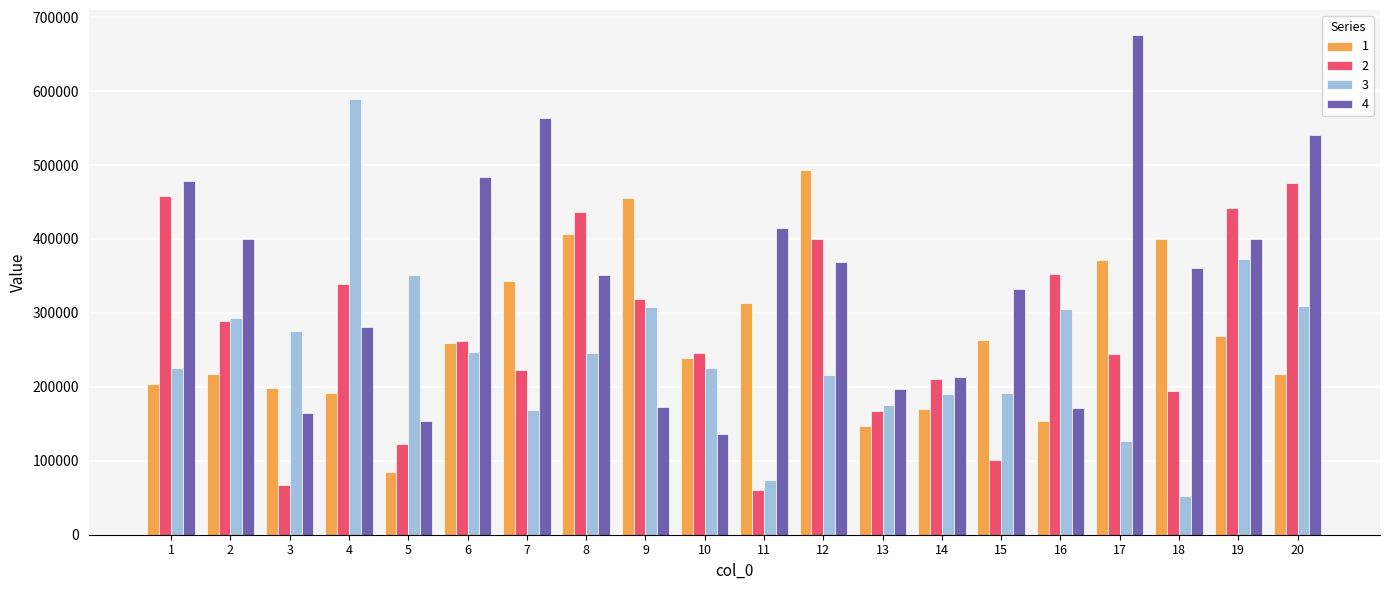

Is the value of 4 at 5 greater than the value of 2 at 10?

No